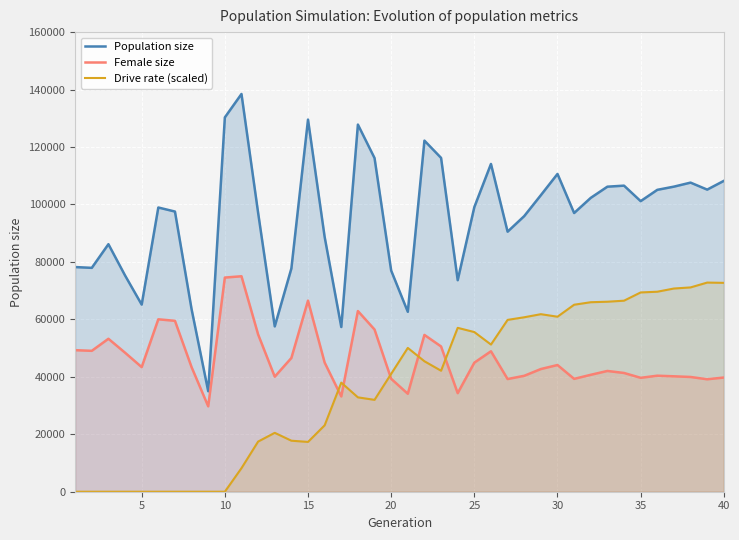

What is the difference between the maximum and minimum values in the Population size series?

103483.0